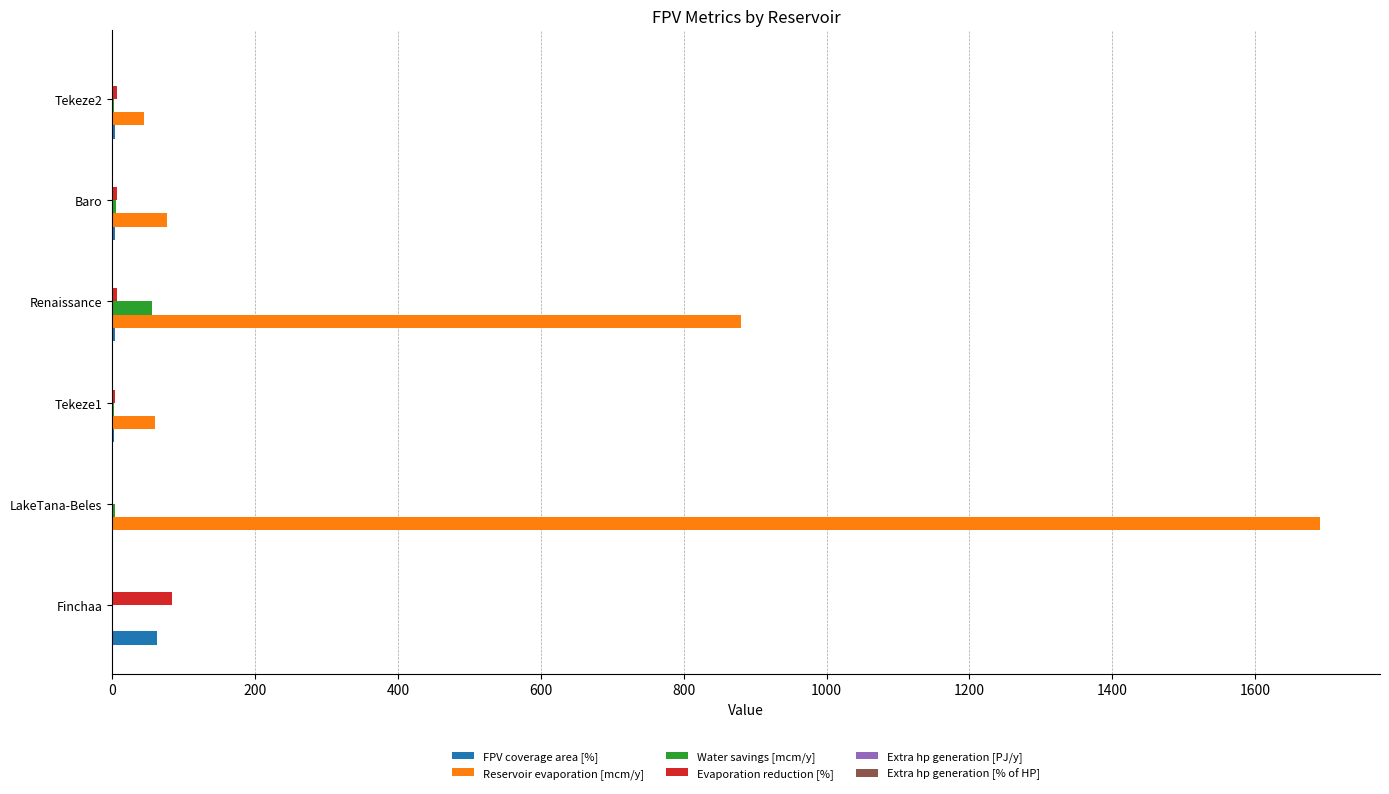

What is the greatest value displayed?

1690.2